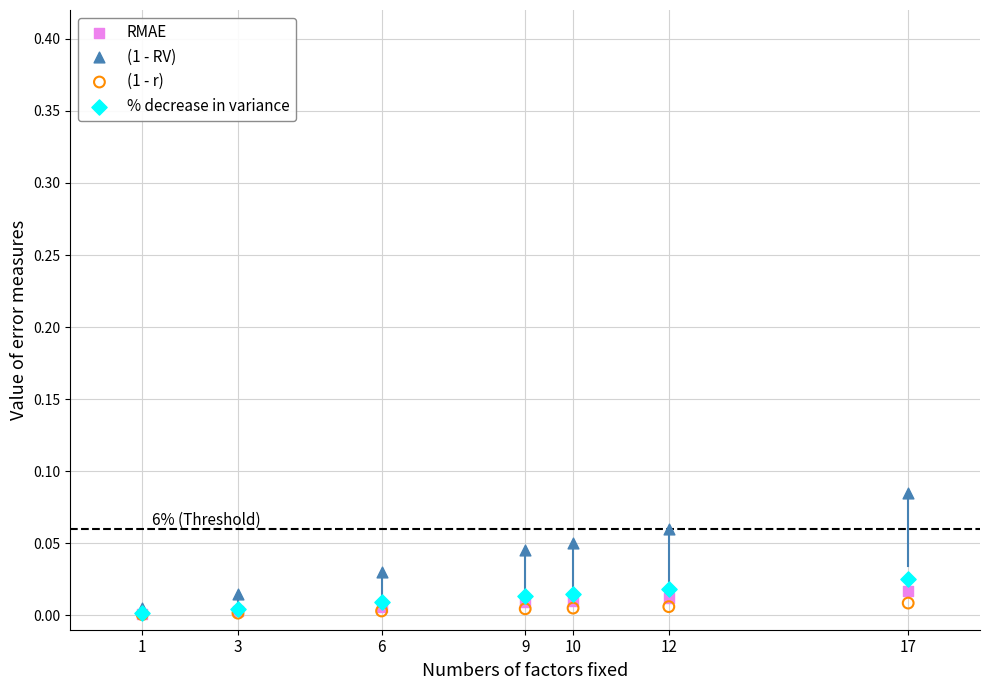

Which series contains the highest Y value?

(1 - RV)